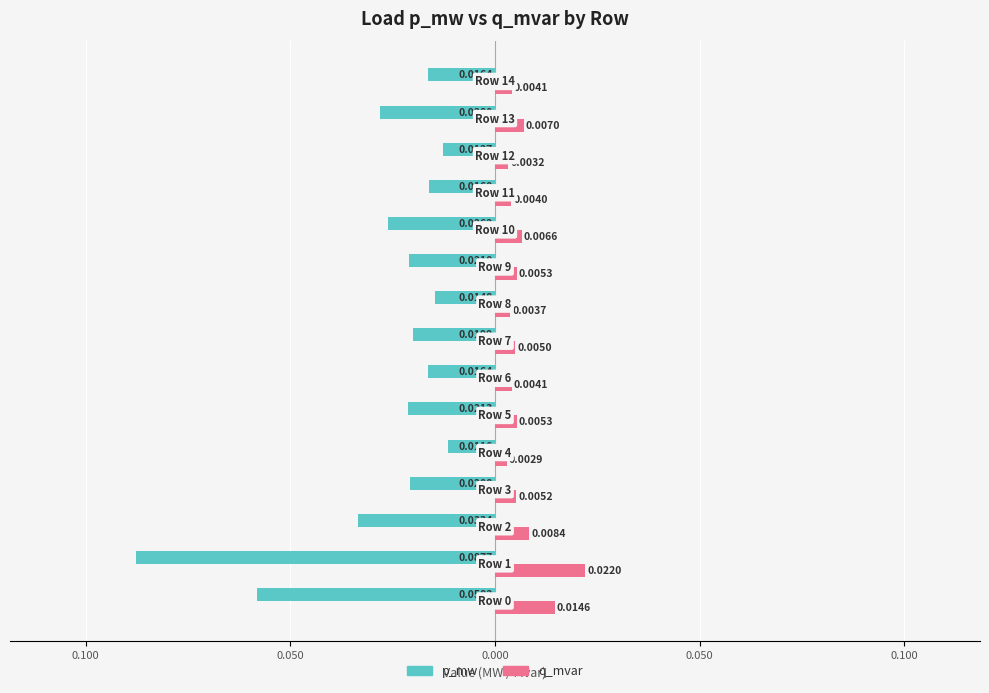

Reading left to right, list all the values displayed in this chart.

p_mw: -0.1	-0.1	-0.0	-0.0	-0.0	-0.0	-0.0	-0.0	-0.0	-0.0	-0.0	-0.0	-0.0	-0.0	-0.0
q_mvar: 0.0	0.0	0.0	0.0	0.0	0.0	0.0	0.0	0.0	0.0	0.0	0.0	0.0	0.0	0.0